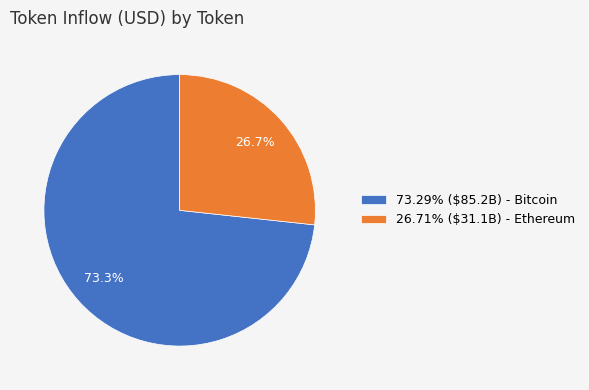

How many slices are in this pie chart?

2